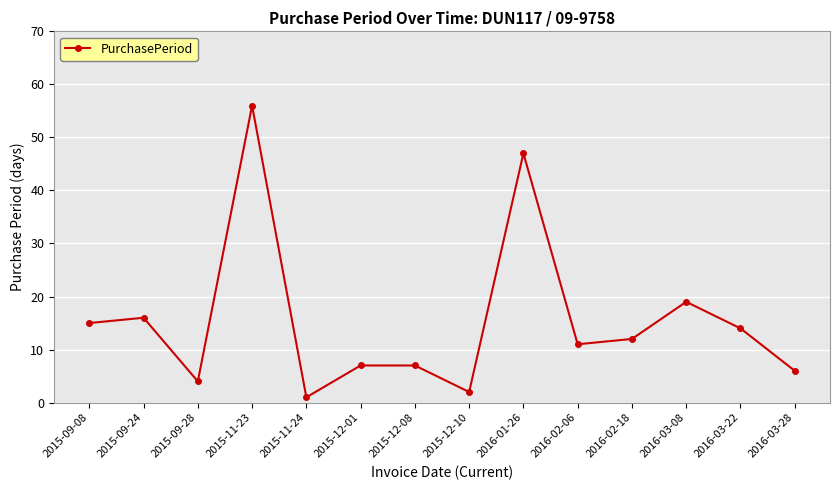

How many points are lower than both their immediate neighbors (excluding endpoints)?

4